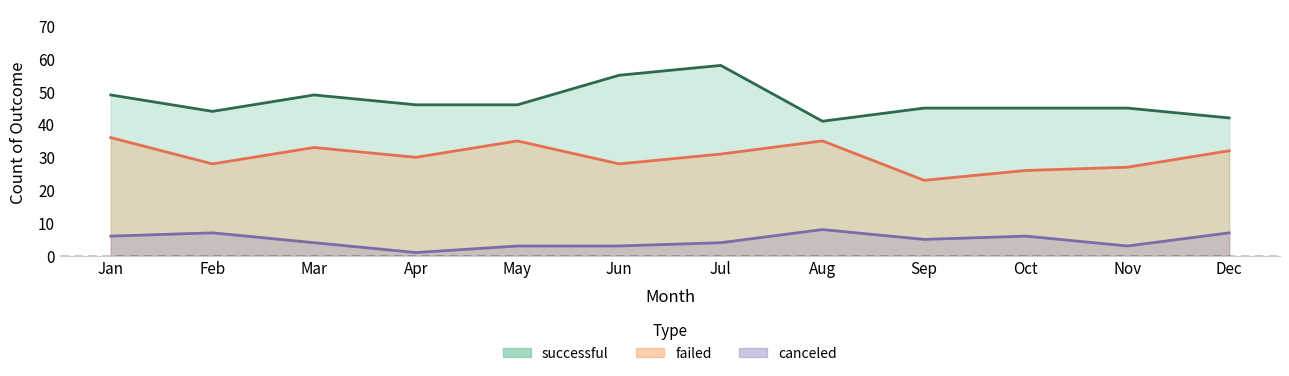

True or false: canceled and failed cross at least once.

False